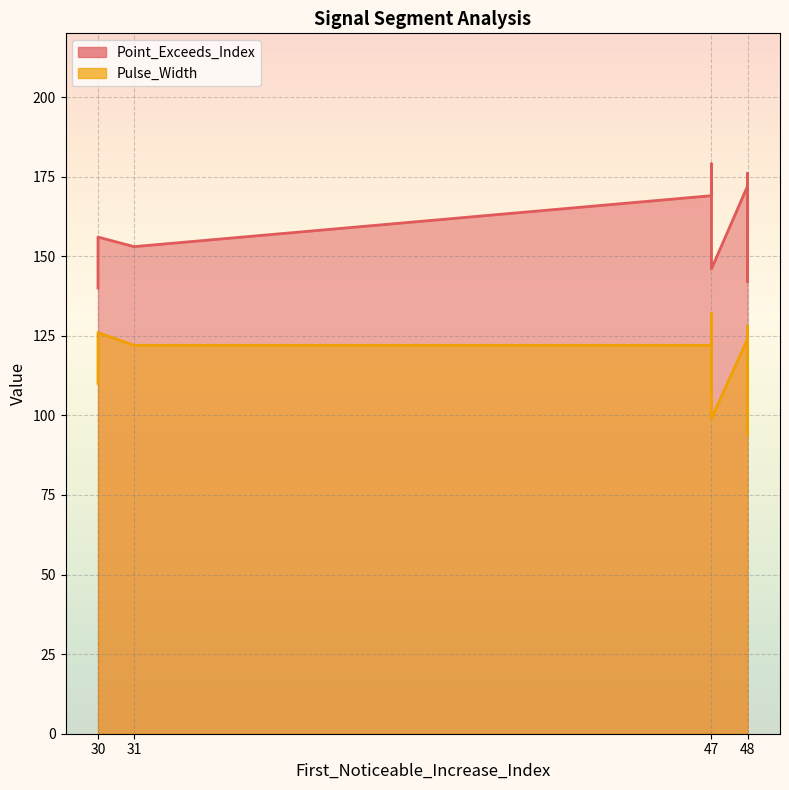

Reading left to right, list all the values displayed in this chart.

Point_Exceeds_Index: 48=172	30=140	47=169	48=142	30=156	31=153	47=179	48=176	47=146	48=160
Pulse_Width: 48=124	30=110	47=122	48=94	30=126	31=122	47=132	48=128	47=99	48=112